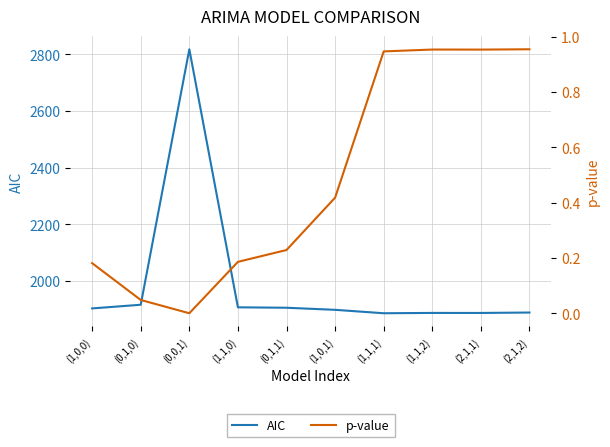

Which series has the largest total across all categories?

AIC